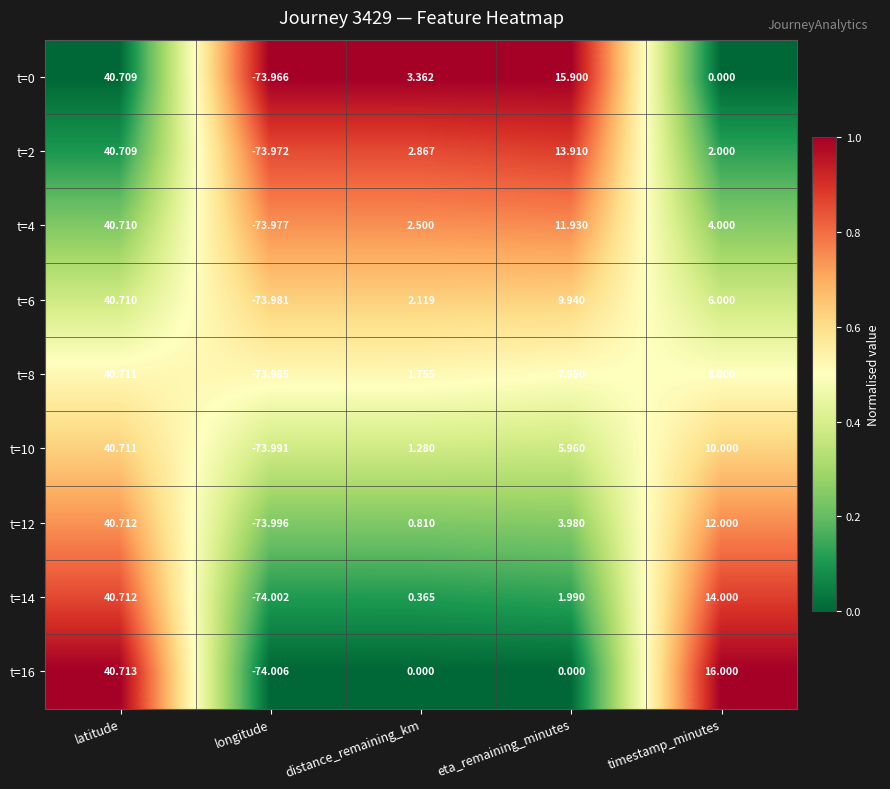

Where does the t=0 series first go above 3?

latitude